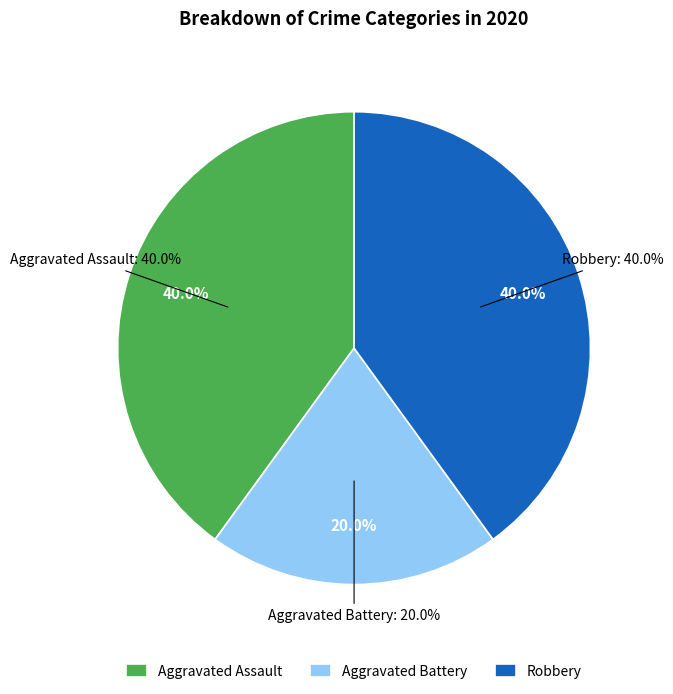

To the nearest percent, what portion does Aggravated Battery represent?

20%